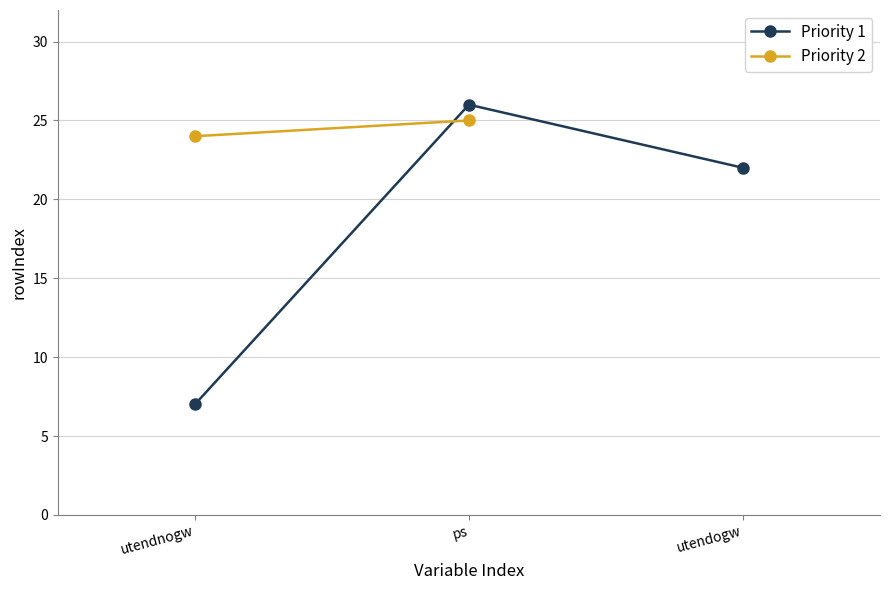

Reading right to left, extract all data points from this chart.

utendogw=22	ps=26	utendnogw=7